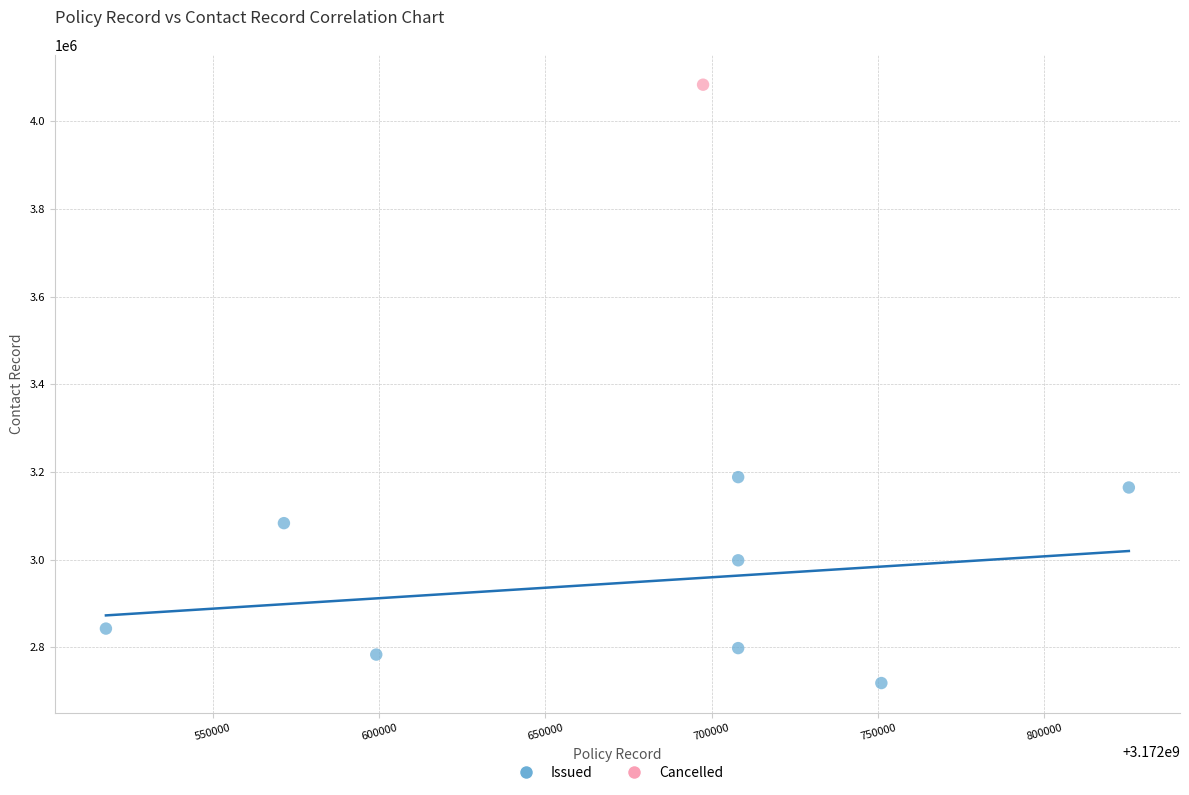

What are all the series names shown in the legend?

Issued, Cancelled